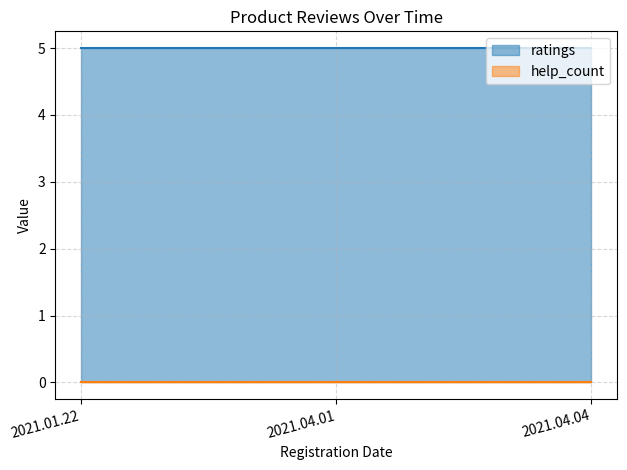

Which series has the largest total across all categories?

ratings